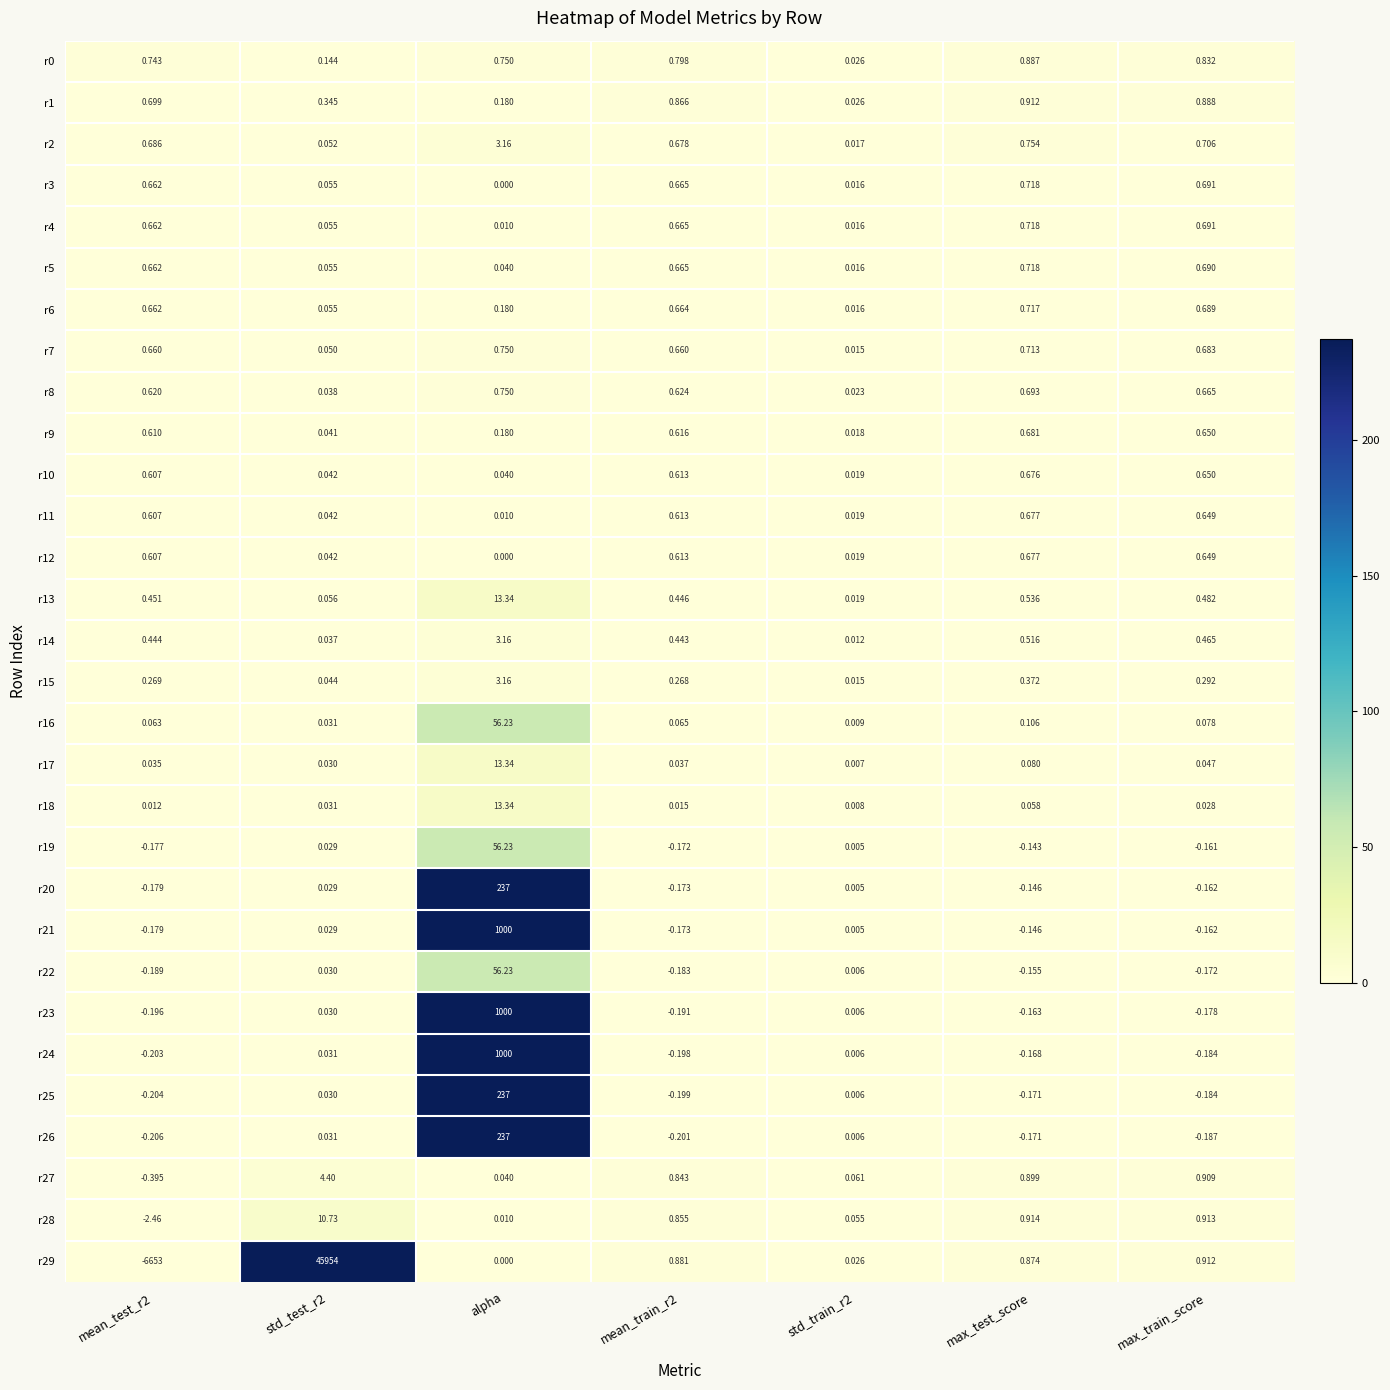

How many positive values does the r22 series have?

3